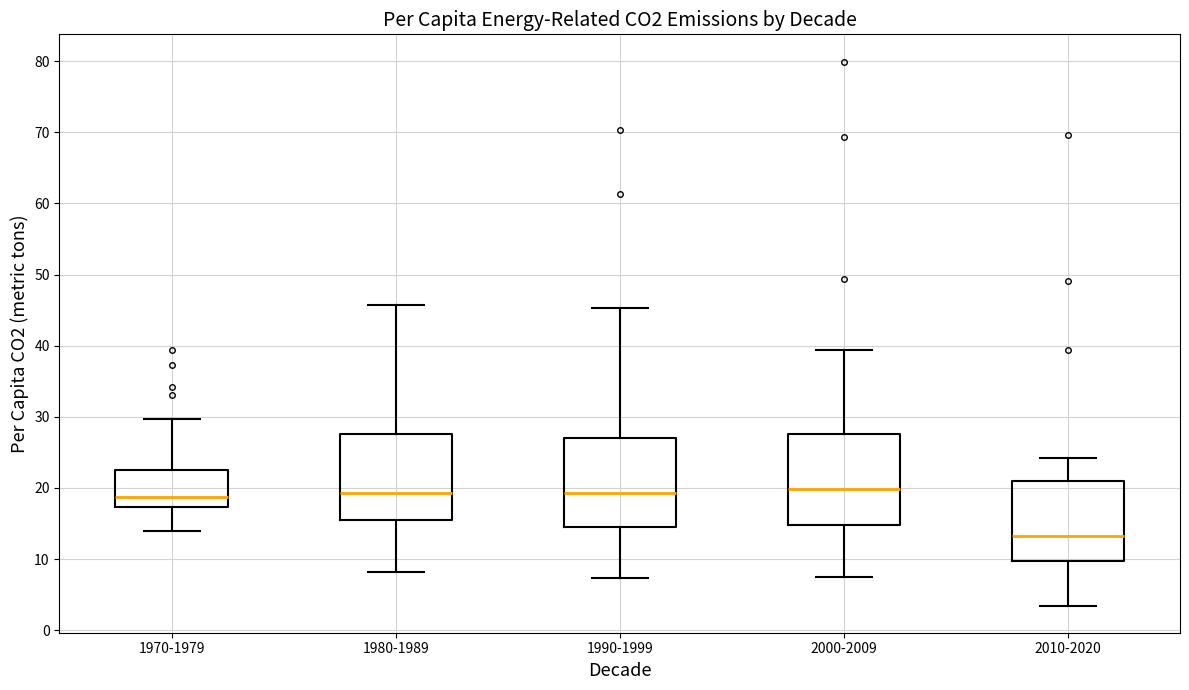

Reading left to right, transcribe this box plot: for each box, give where its median line is, the range the box spans, and where its two whiskers end, as read against the y-axis. The values are not printed on the chart, so give them approximately, as read against the axis.

1970-1979: median 19, box 17 to 22, whiskers 14 to 30
1980-1989: median 19, box 15 to 28, whiskers 8 to 46
1990-1999: median 19, box 15 to 27, whiskers 7 to 45
2000-2009: median 20, box 15 to 28, whiskers 8 to 39
2010-2020: median 13, box 10 to 21, whiskers 3 to 24